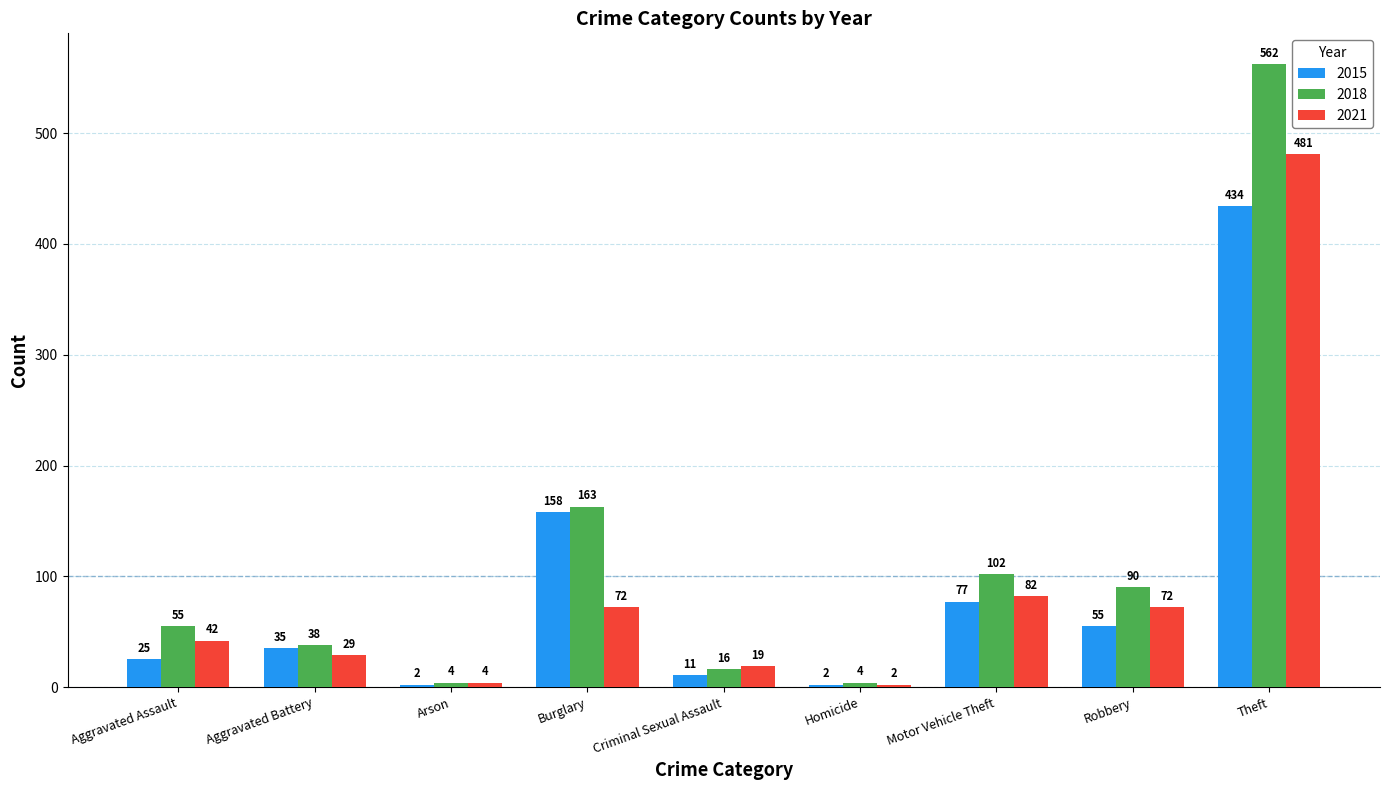

What is the sum of the 2015 values at Robbery and Aggravated Assault?

80